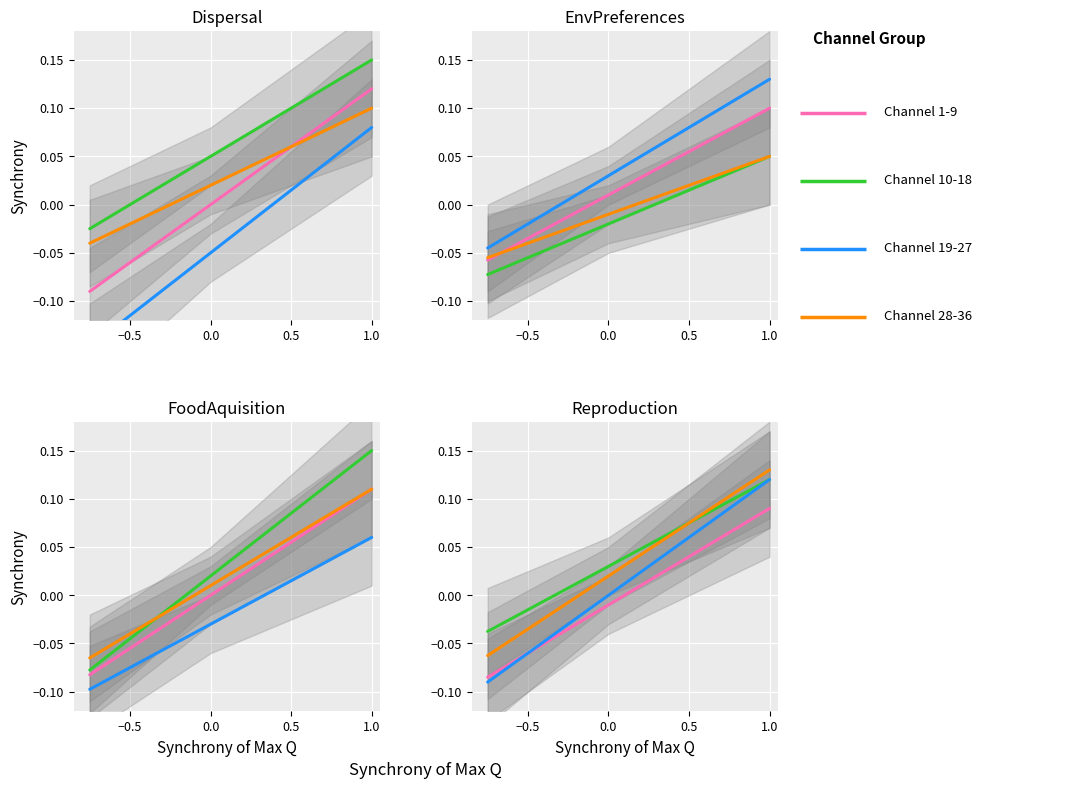

True or false: Channel 28-36 and Channel 10-18 intersect in this chart.

False